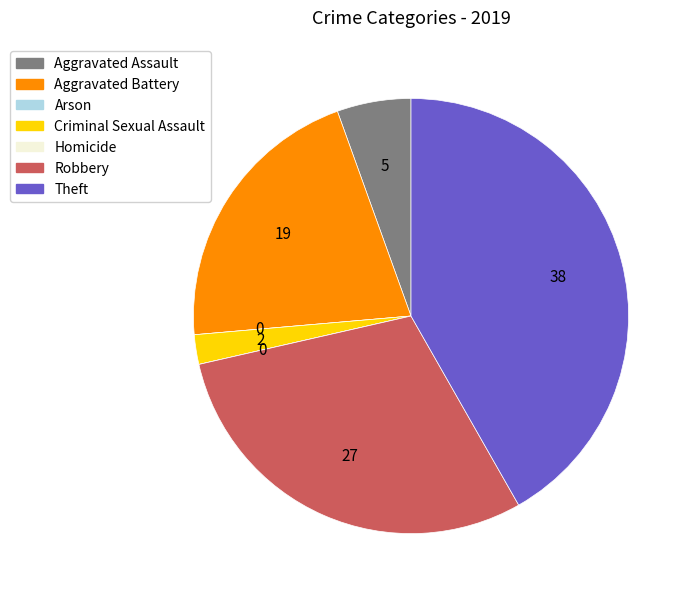

Is there any slice that represents more than half of the pie?

No